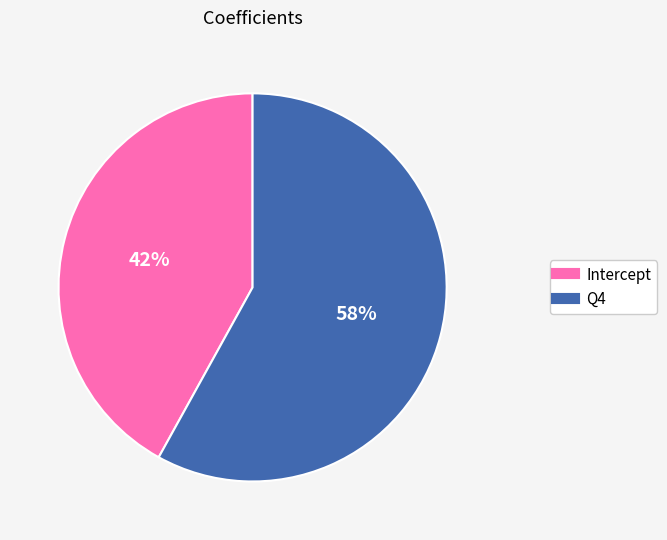

What percentage is the Intercept slice, to the nearest percent?

42%